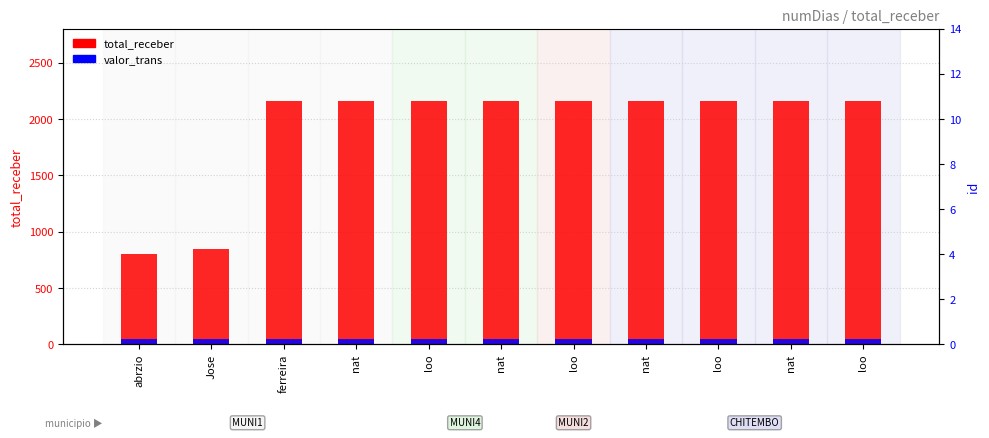

What are all the series names shown in the legend?

total_receber, valor_trans